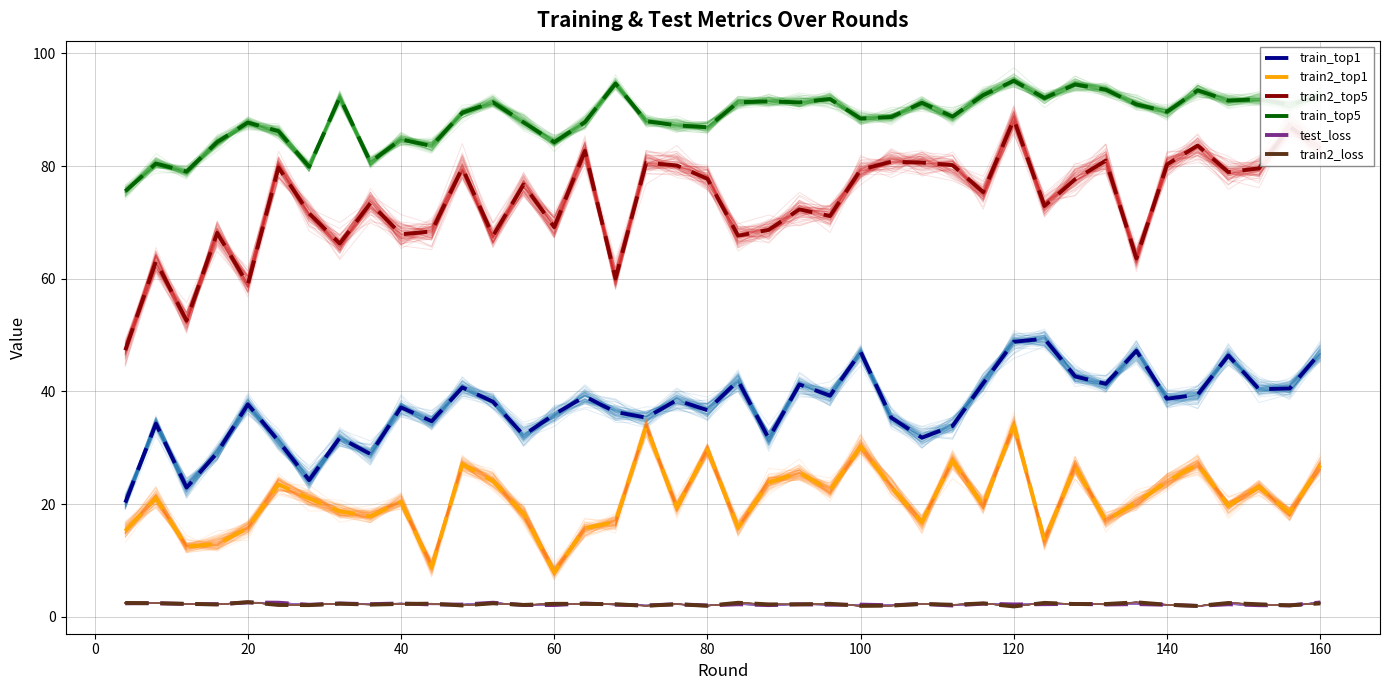

True or false: train2_top1 and train2_top5 intersect in this chart.

False